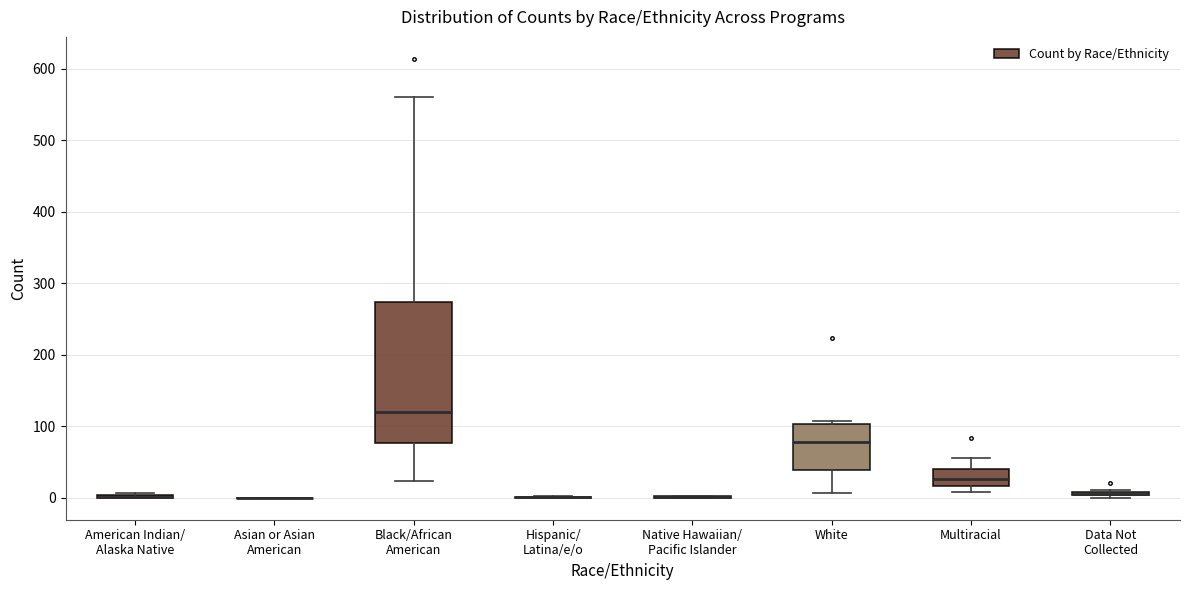

Comparing the boxes themselves (not the whiskers), which one is the tallest?

Black/African American